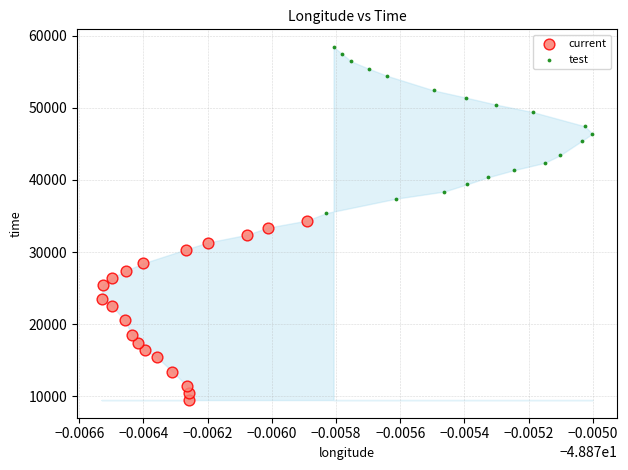

Which series reaches the minimum Y coordinate?

current